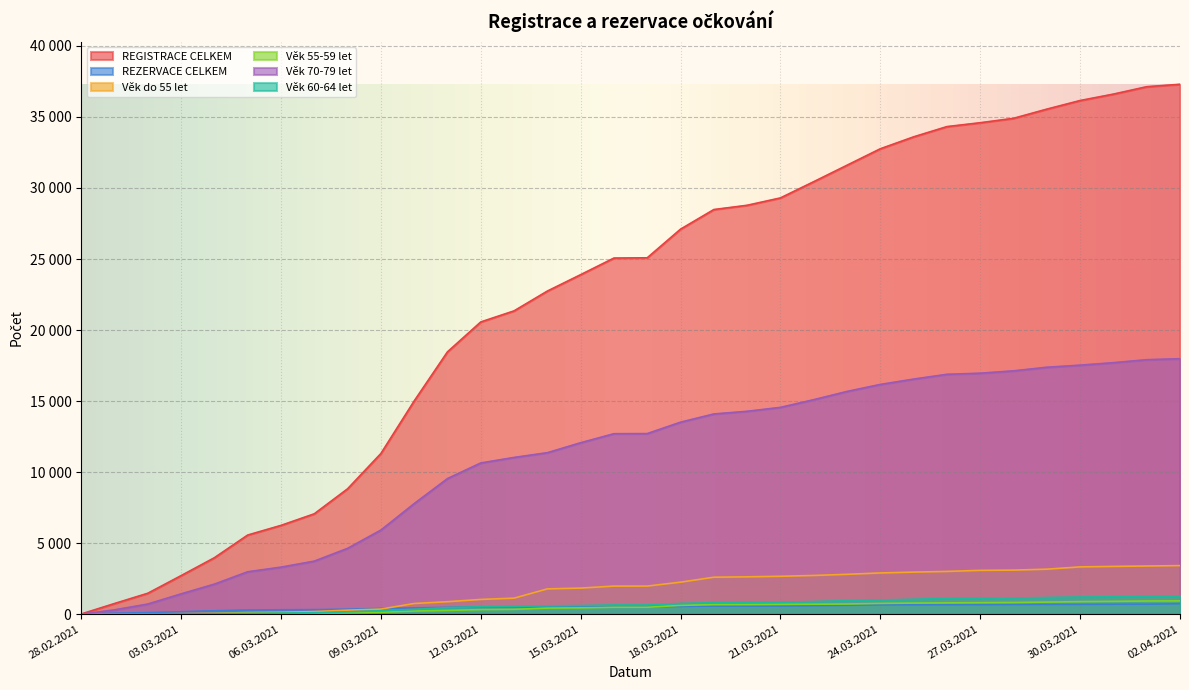

At which label does REGISTRACE CELKEM first exceed 25086?

18.03.2021